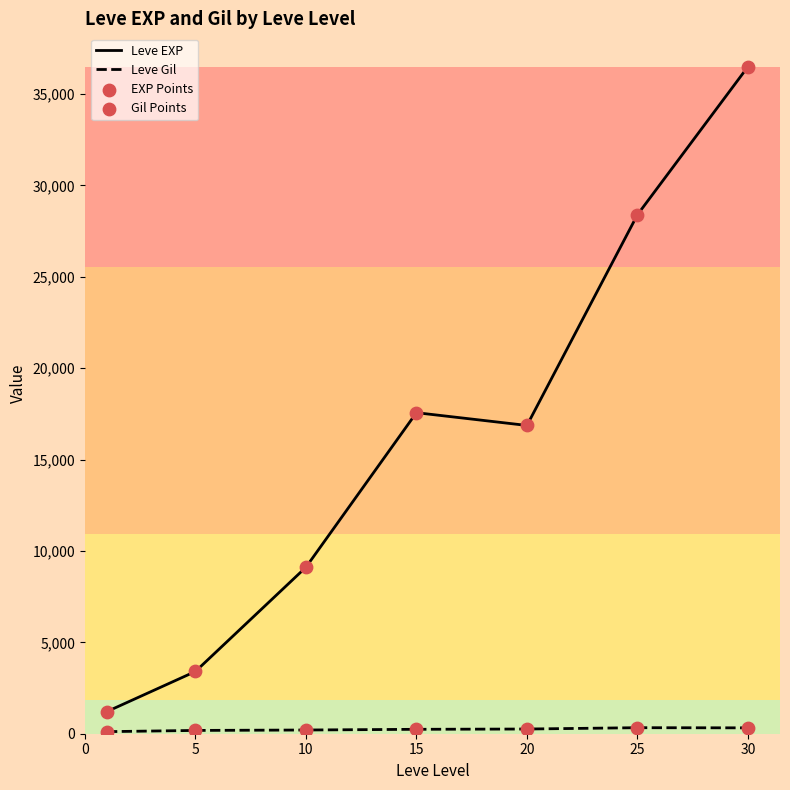

Which series has the largest total across all categories?

Leve EXP